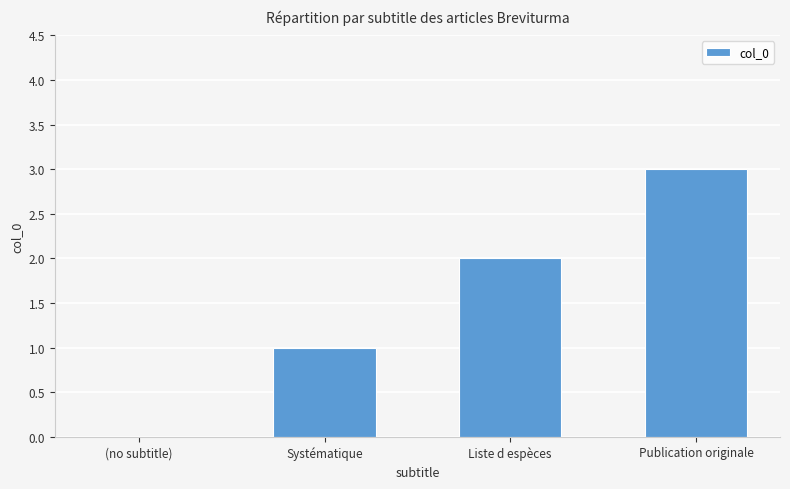

At which category does the chart reach its peak across all series?

Publication originale